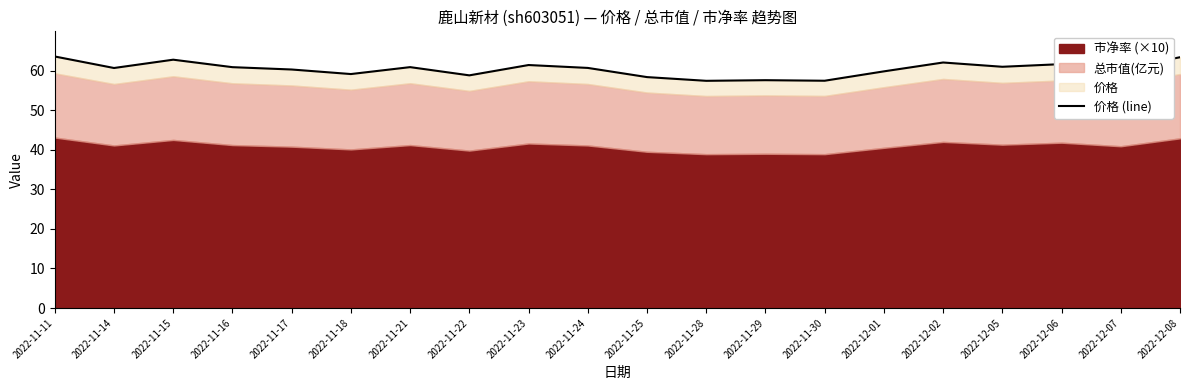

Approximately how many times larger is the value at 2022-12-06 compared to 2022-11-18?

1.0